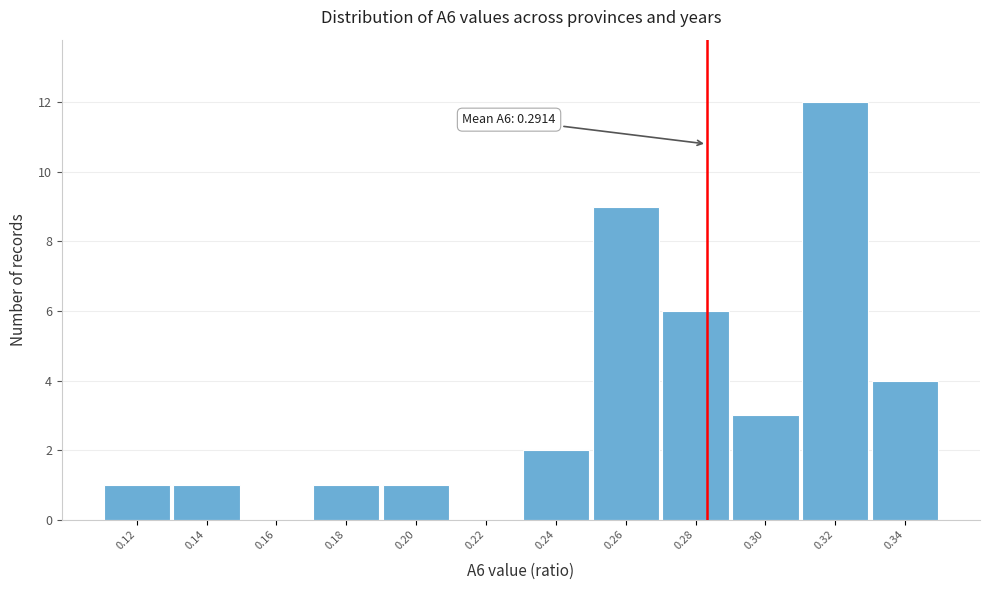

Reading right to left, list all the values displayed in this chart.

0.34=4	0.32=12	0.30=3	0.28=6	0.26=9	0.24=2	0.22=0	0.20=1	0.18=1	0.16=0	0.14=1	0.12=1